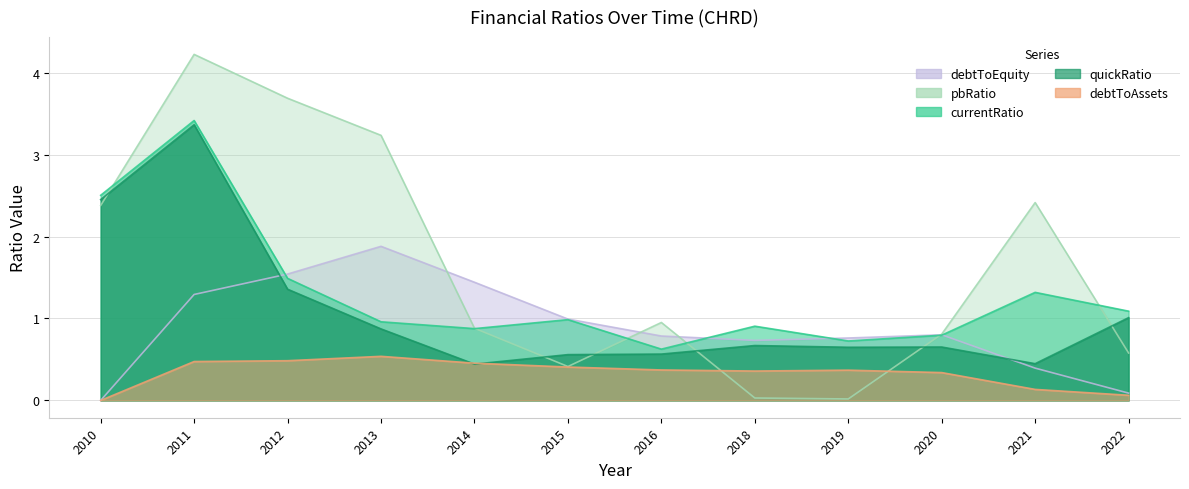

True or false: currentRatio has a value of 0.9 at 2014.

True